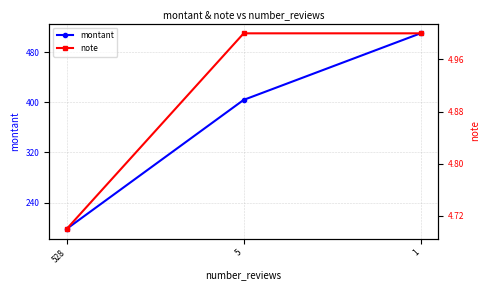

Does the chart display data point markers on the line(s)?

Yes